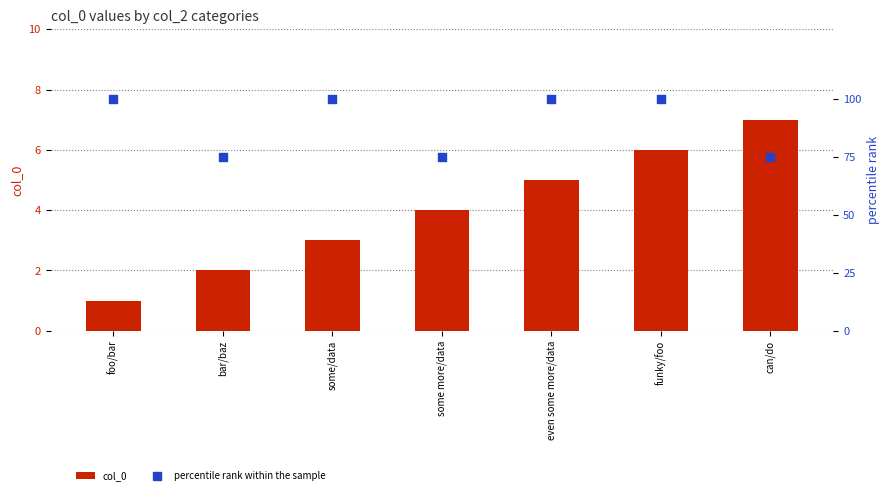

Is the value of col_0 at foo/bar greater than the value of percentile rank within the sample at some/data?

No